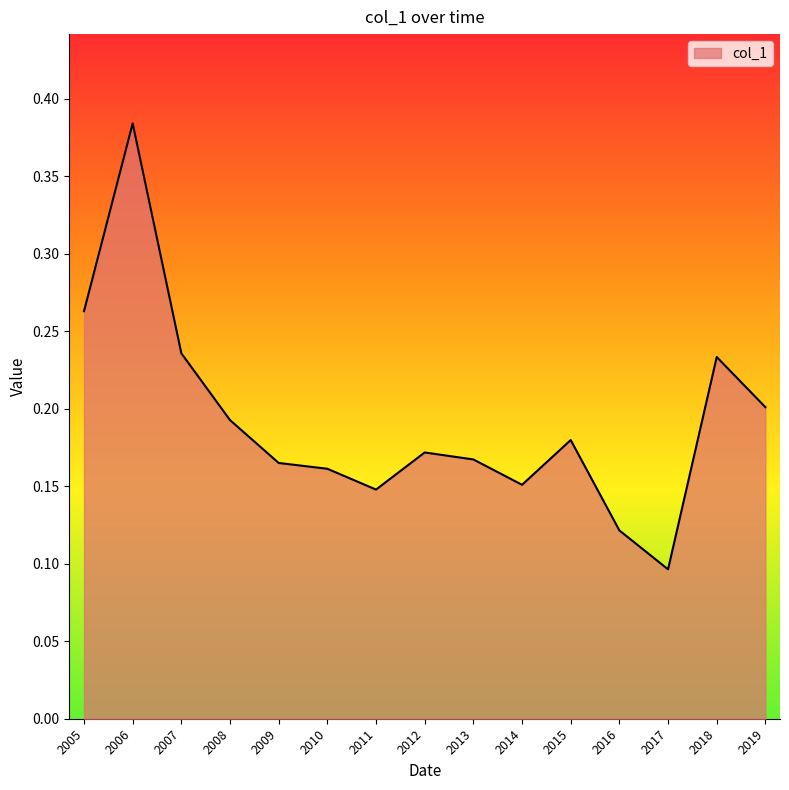

How many lines are shown in the chart?

1